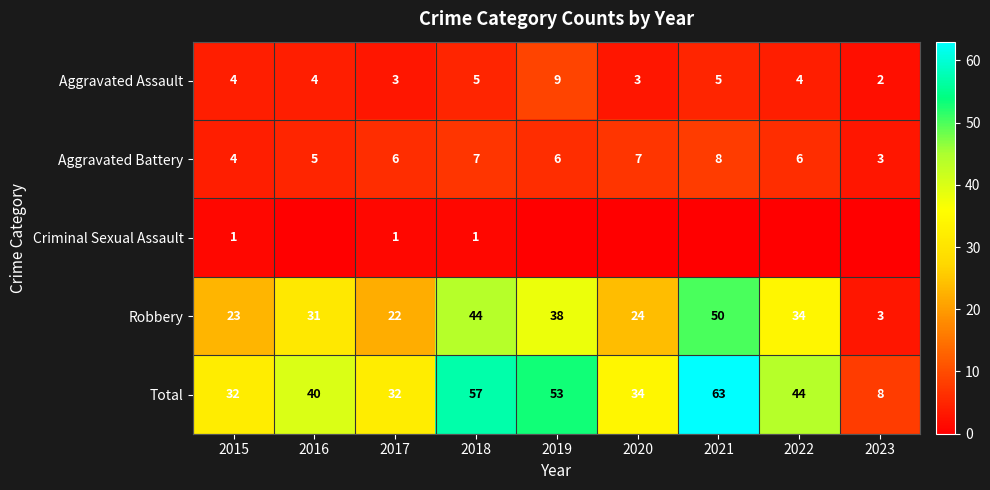

Which category has the highest value across all series?

2021